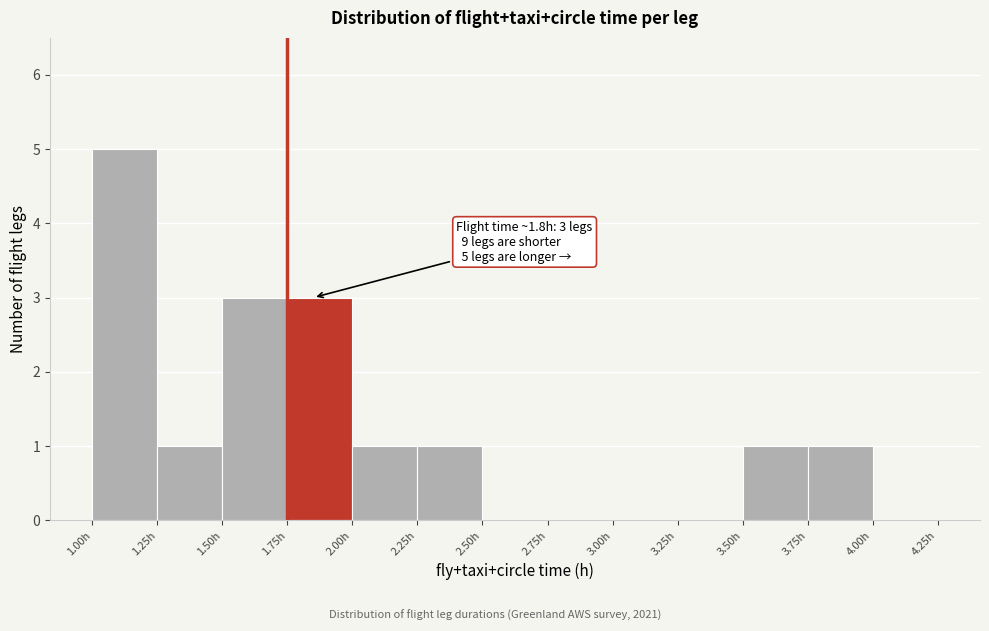

Over which range of the x-axis is the bar tallest?

1.00 to 1.25